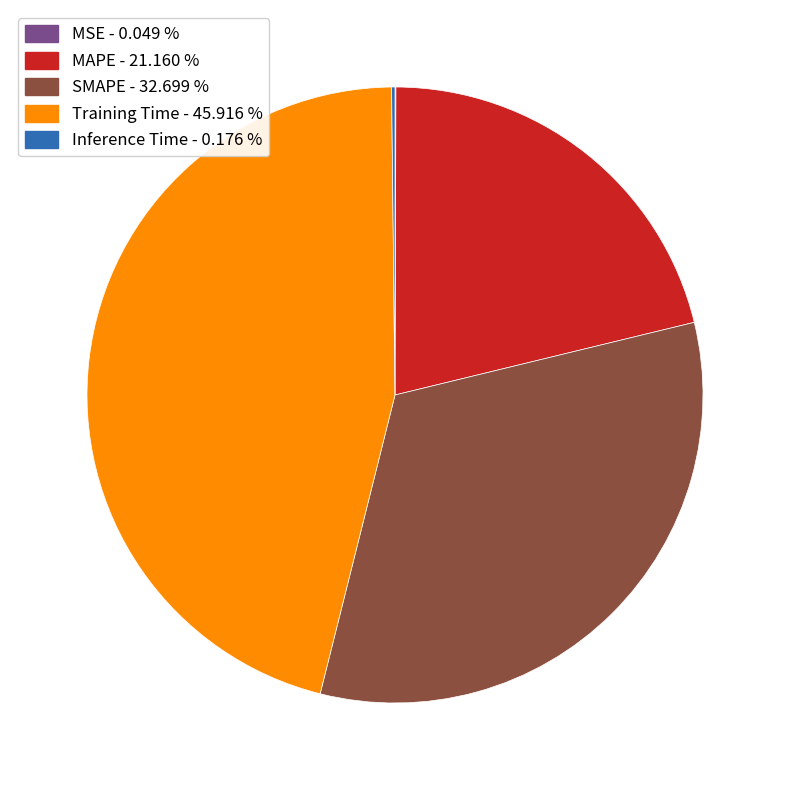

Is there any slice that represents more than half of the pie?

No